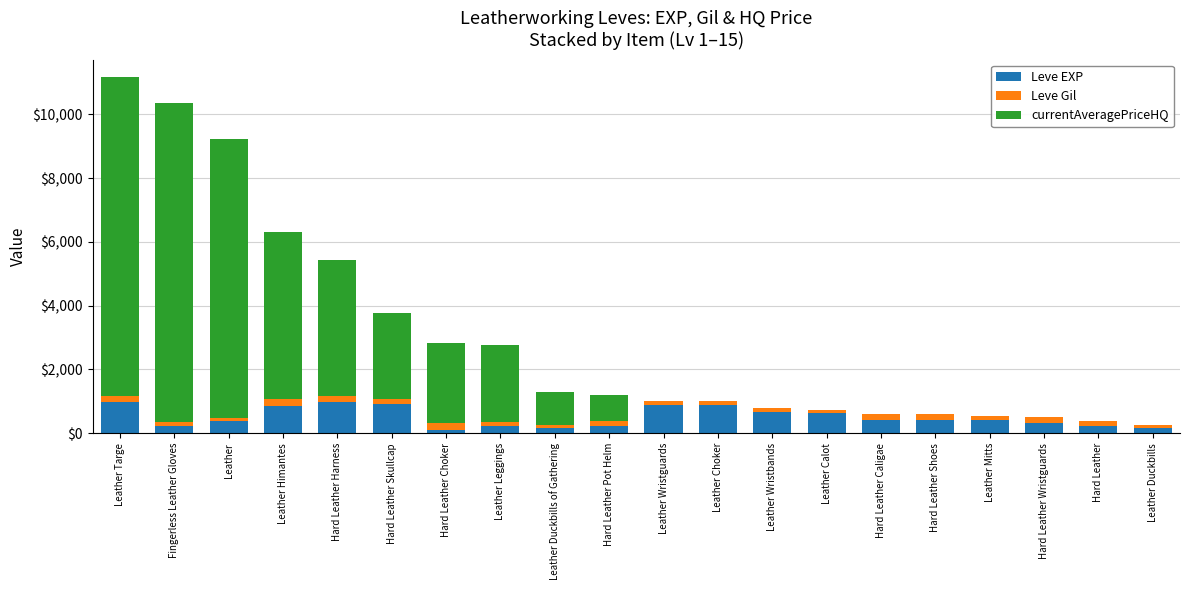

The Leve EXP series shows 910 at Hard Leather Skullcap. True or false?

True